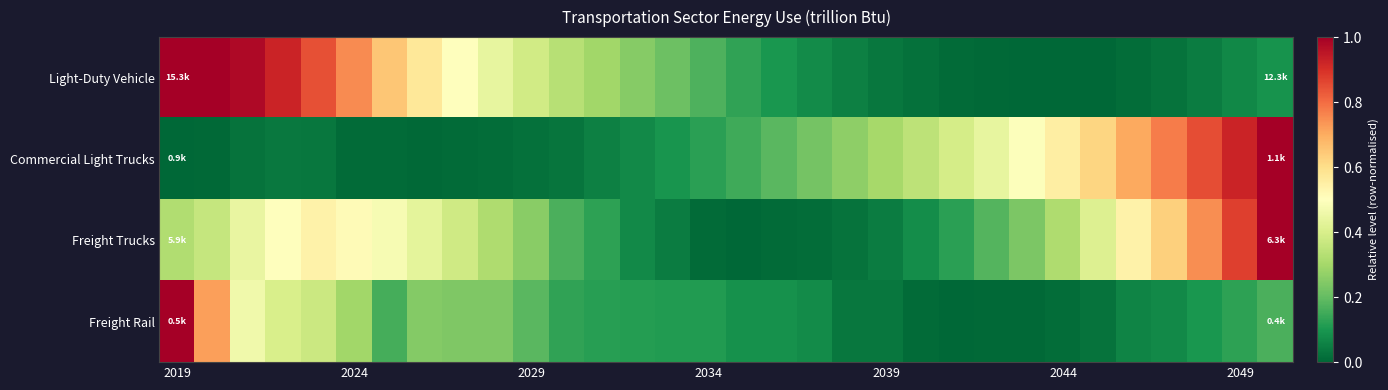

Reading left to right, transcribe all the data shown in this chart.

Light-Duty Vehicle: 1.0	1.0	1.0	0.9	0.8	0.8	0.6	0.6	0.5	0.4	0.4	0.3	0.3	0.3	0.2	0.2	0.1	0.1	0.1	0.1	0.0	0.0	0.0	0.0	0.0	0.0	0.0	0.0	0.0	0.0	0.1	0.1
Commercial Light Trucks: 0.0	0.0	0.0	0.0	0.0	0.0	0.0	0.0	0.0	0.0	0.0	0.0	0.1	0.1	0.1	0.1	0.2	0.2	0.2	0.3	0.3	0.3	0.4	0.4	0.5	0.6	0.6	0.7	0.8	0.8	0.9	1.0
Freight Trucks: 0.3	0.4	0.4	0.5	0.5	0.5	0.5	0.4	0.4	0.3	0.3	0.2	0.1	0.1	0.0	0.0	0.0	0.0	0.0	0.0	0.0	0.1	0.1	0.2	0.2	0.3	0.4	0.5	0.6	0.7	0.9	1.0
Freight Rail: 1.0	0.7	0.5	0.4	0.4	0.3	0.2	0.2	0.2	0.2	0.2	0.1	0.1	0.1	0.1	0.1	0.1	0.1	0.1	0.0	0.0	0.0	0.0	0.0	0.0	0.0	0.0	0.1	0.1	0.1	0.1	0.2